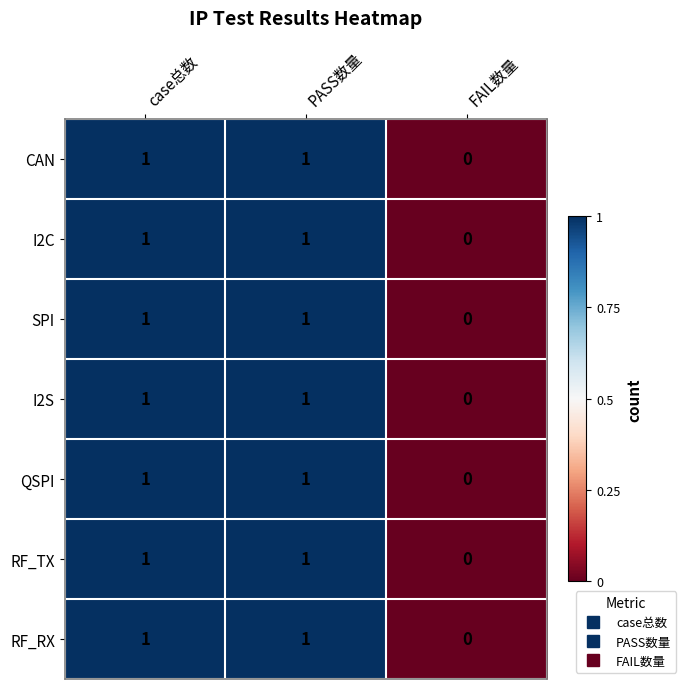

At which category does the chart reach its minimum across all series?

FAIL数量